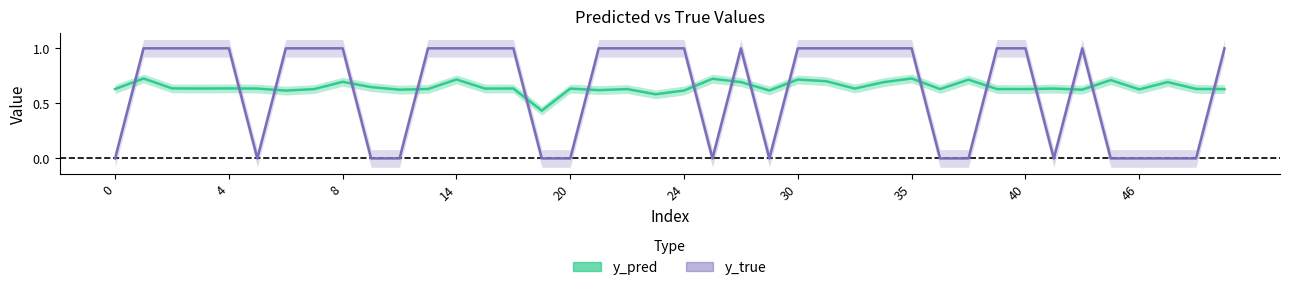

Reading right to left, what are all the values shown in this chart?

y_pred: 0.6	0.6	0.7	0.6	0.7	0.6	0.6	0.6	0.6	0.7	0.6	0.7	0.7	0.6	0.7	0.7	0.6	0.7	0.7	0.6	0.6	0.6	0.6	0.6	0.4	0.6	0.6	0.7	0.6	0.6	0.6	0.7	0.6	0.6	0.6	0.6	0.6	0.6	0.7	0.6
y_true: 1.0	0.0	0.0	0.0	0.0	1.0	0.0	1.0	1.0	0.0	0.0	1.0	1.0	1.0	1.0	1.0	0.0	1.0	0.0	1.0	1.0	1.0	1.0	0.0	0.0	1.0	1.0	1.0	1.0	0.0	0.0	1.0	1.0	1.0	0.0	1.0	1.0	1.0	1.0	0.0